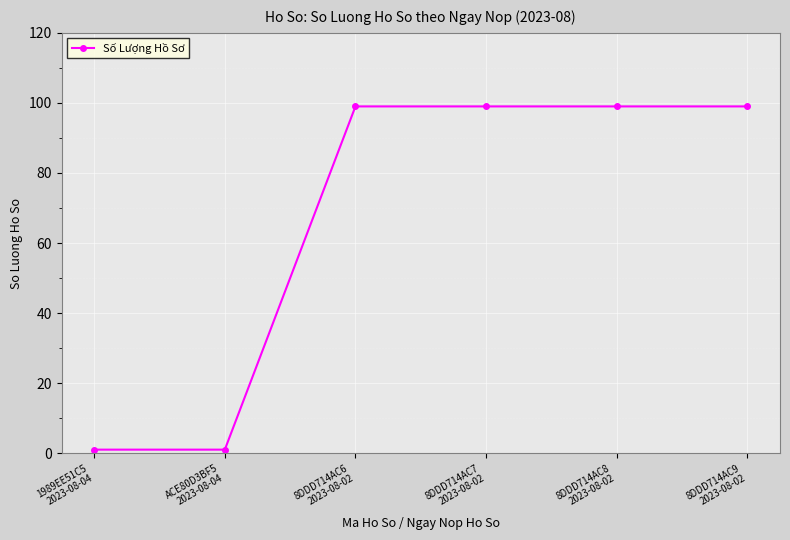

The value at 8DDD714AC9
2023-08-02 is 172. True or false?

False